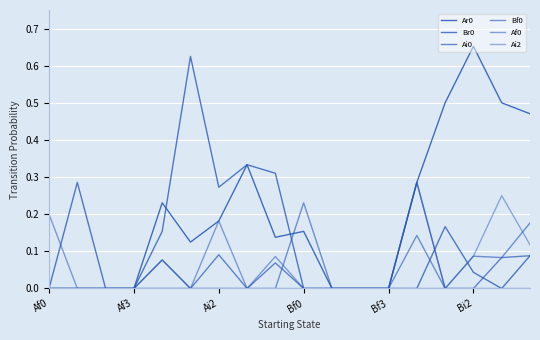

Rank the series by their maximum value, from highest to lowest.

Ar0, Br0, Ai0, Ai2, Bf0, Af0